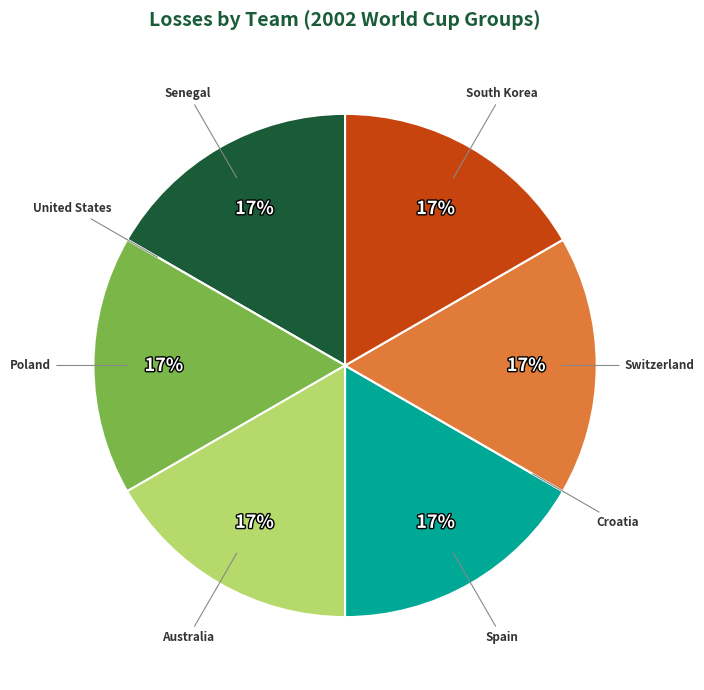

Is the sum of Spain and Switzerland greater than half?

No